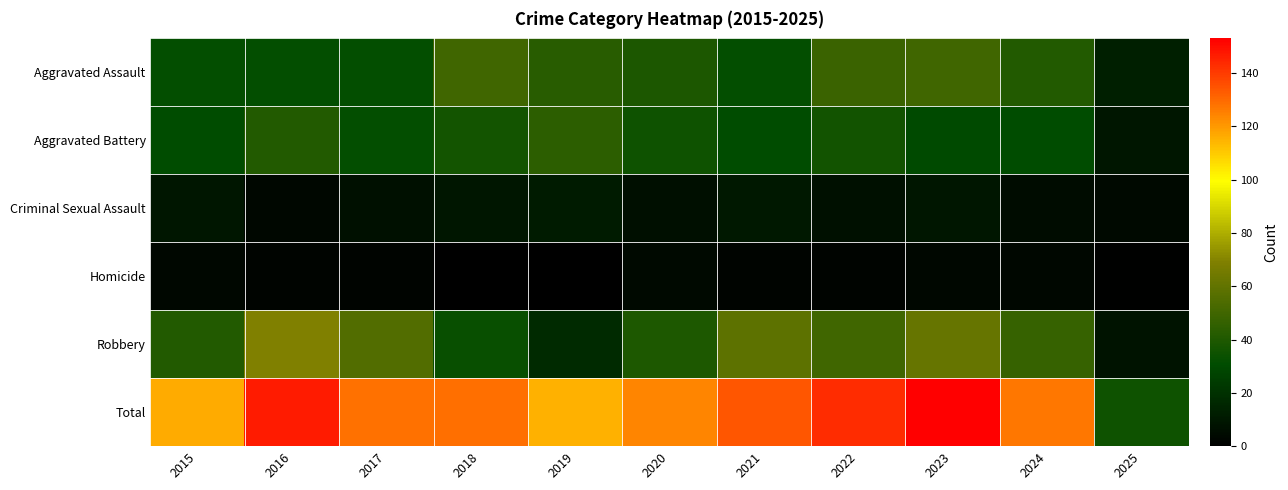

Which has a higher value, 2025 or 2016?

2016